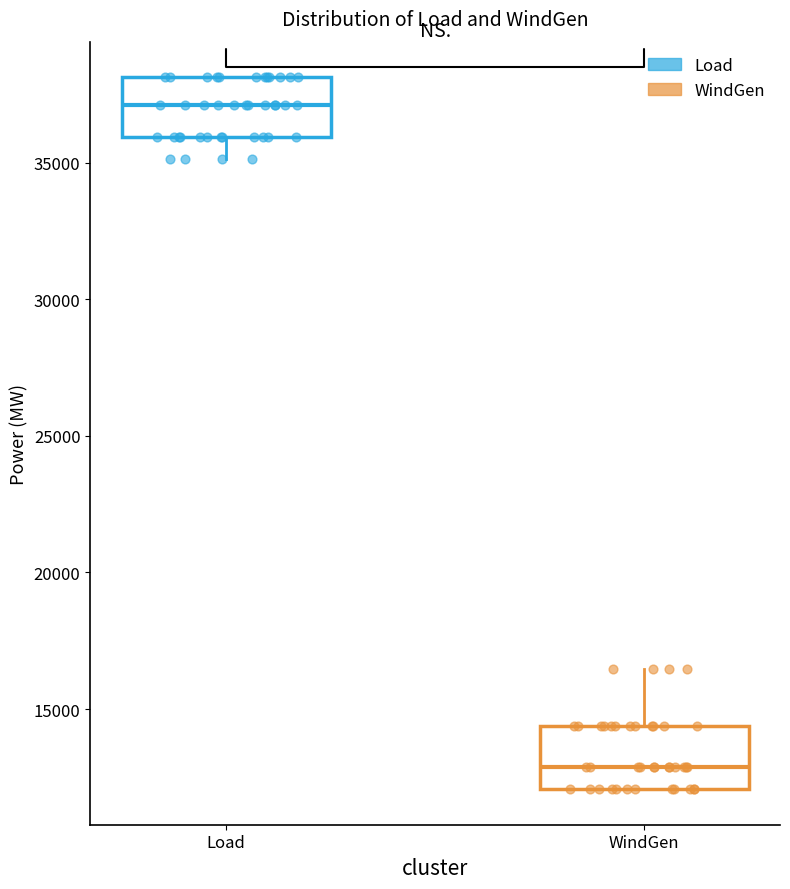

Which box's median line is the highest?

Load